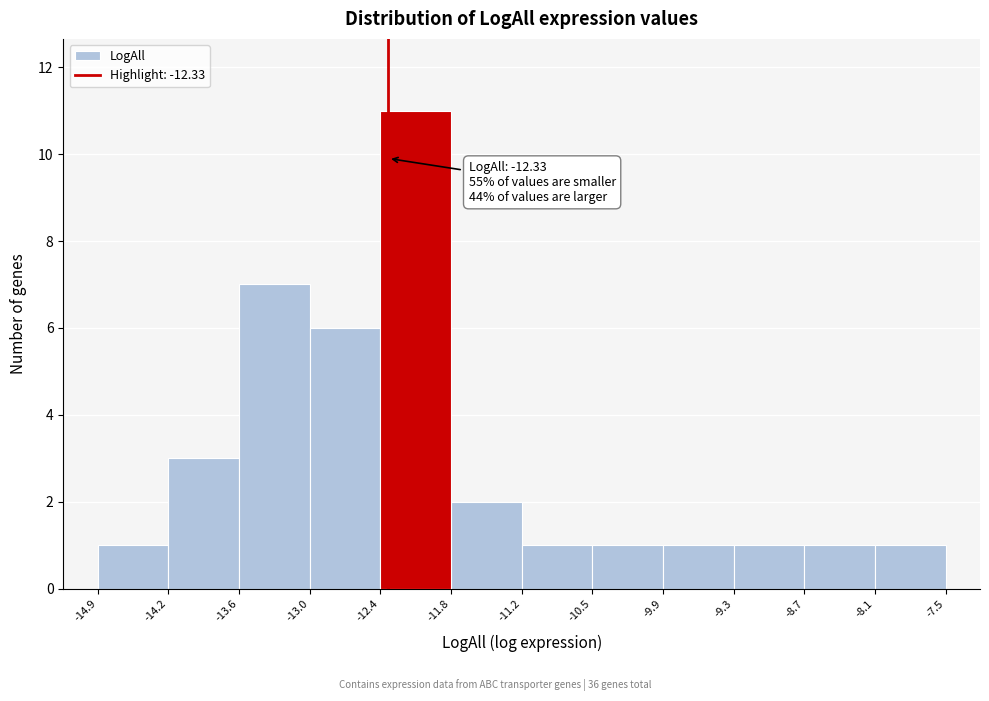

Which range on the x-axis has the tallest bar?

-12.4 to -11.8